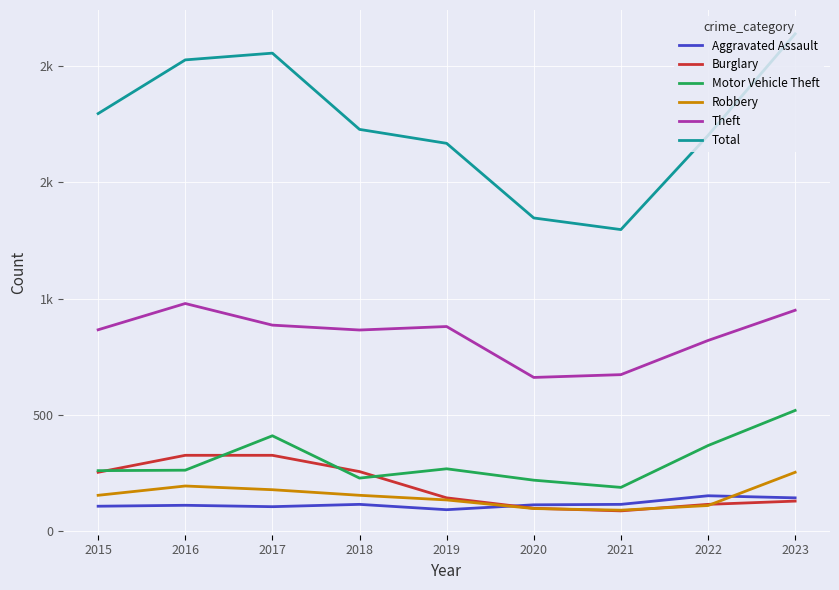

At 2015, list the series in order from smallest to largest.

Aggravated Assault, Robbery, Burglary, Motor Vehicle Theft, Theft, Total